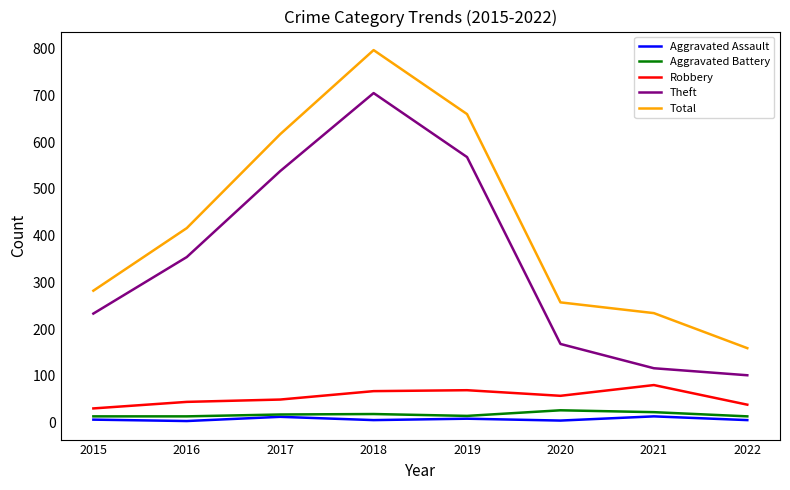

Is the value of Aggravated Assault at 2022 greater than the value of Aggravated Battery at 2015?

No